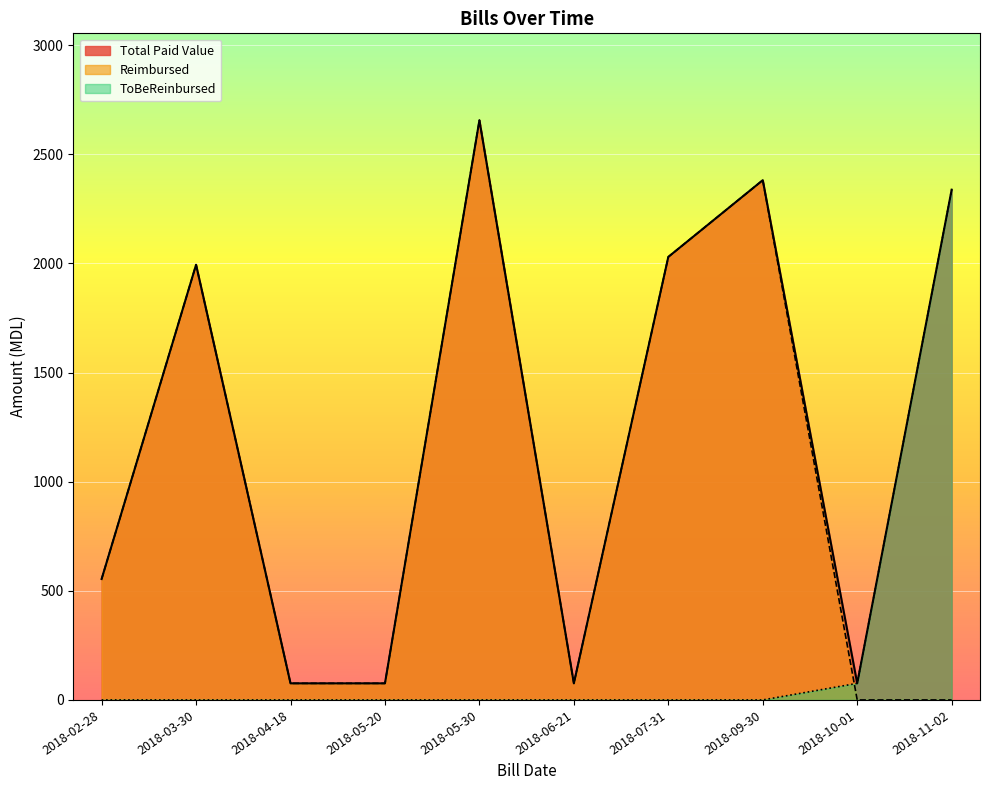

What is the difference between the second highest and second lowest values in the ToBeReinbursed series?

76.0